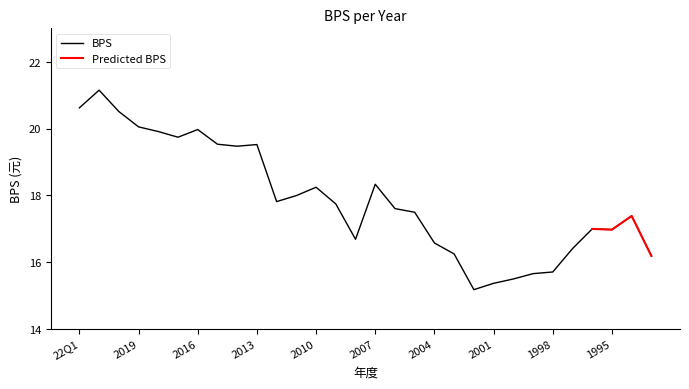

What is the value of the 14th point from the left?

17.7